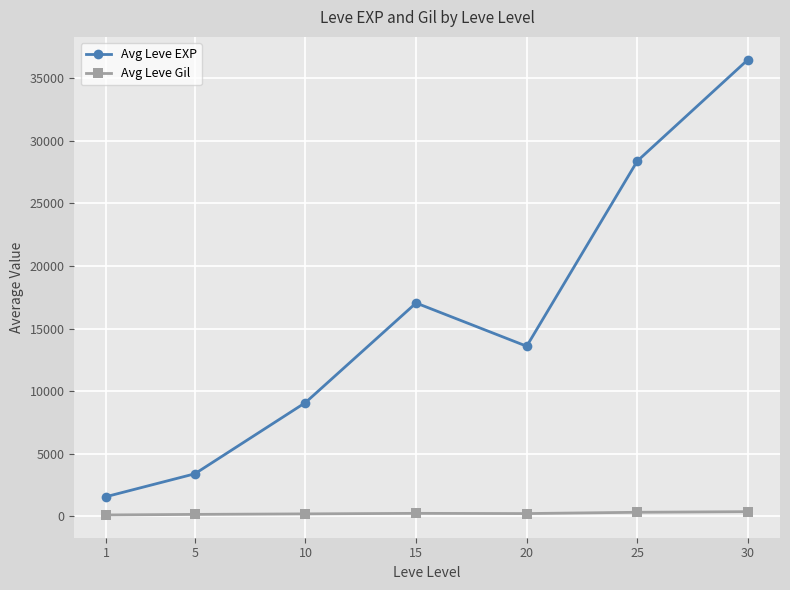

Between 1 and 5, which series saw the biggest shift?

Avg Leve EXP